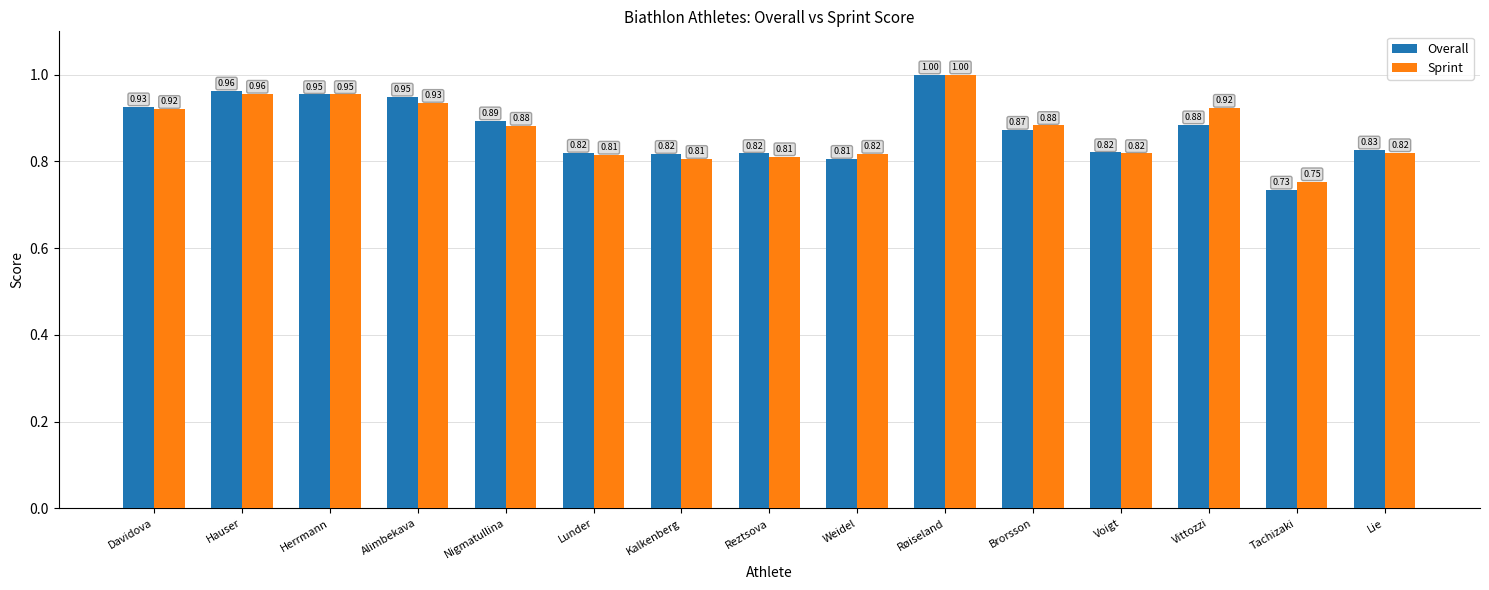

Which series has the largest range (max minus min)?

Overall